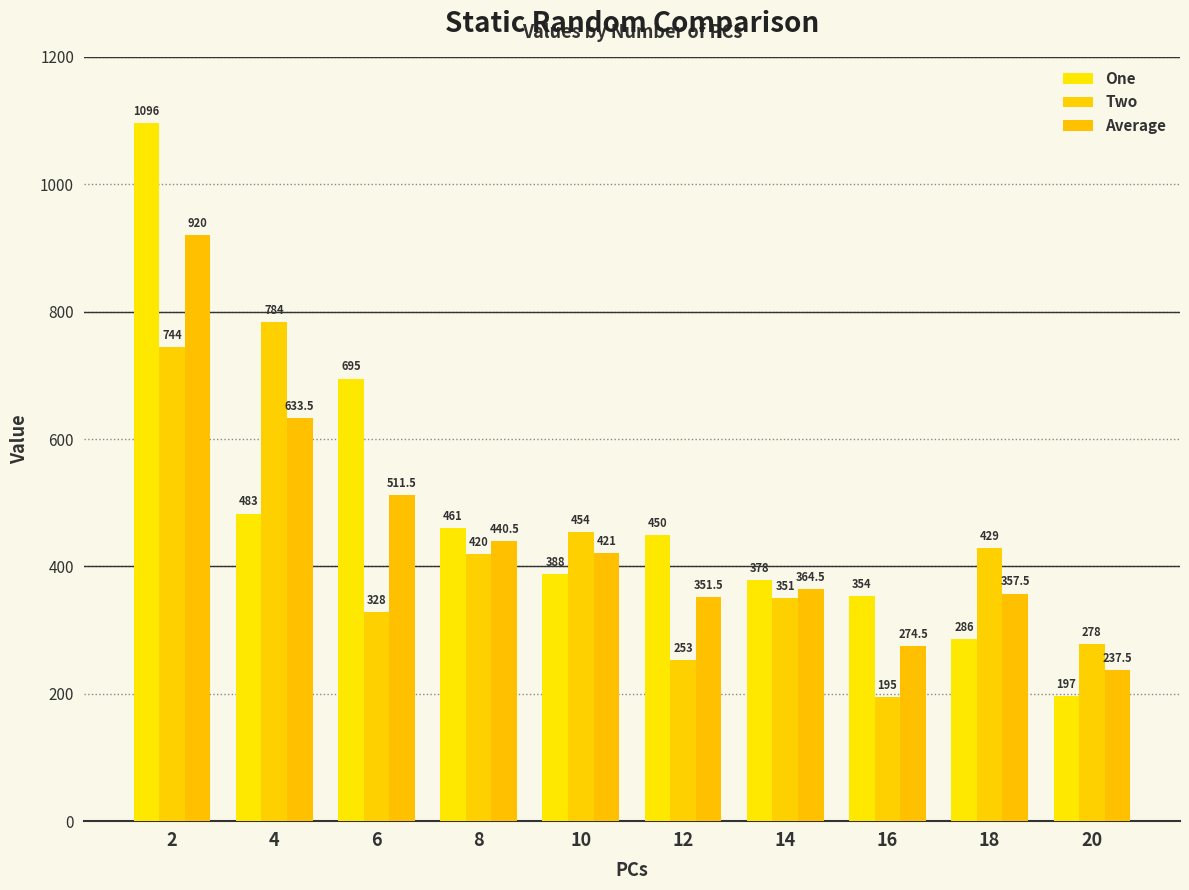

What is the value of the Average bar at the 9th from the left?

357.5